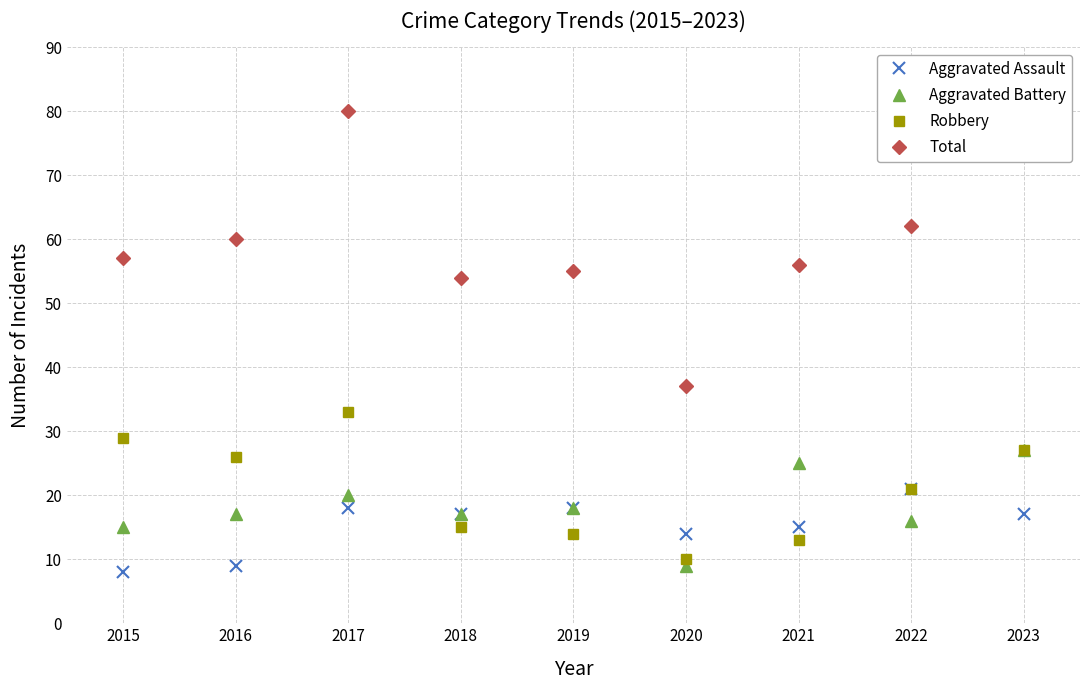

At which category does the chart reach its minimum across all series?

2015